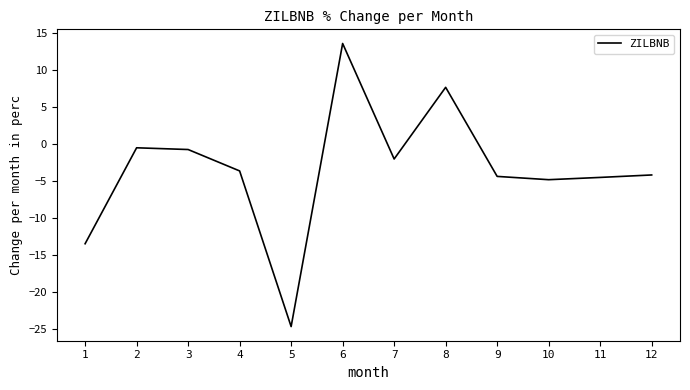

Does the chart display data point markers on the line(s)?

No